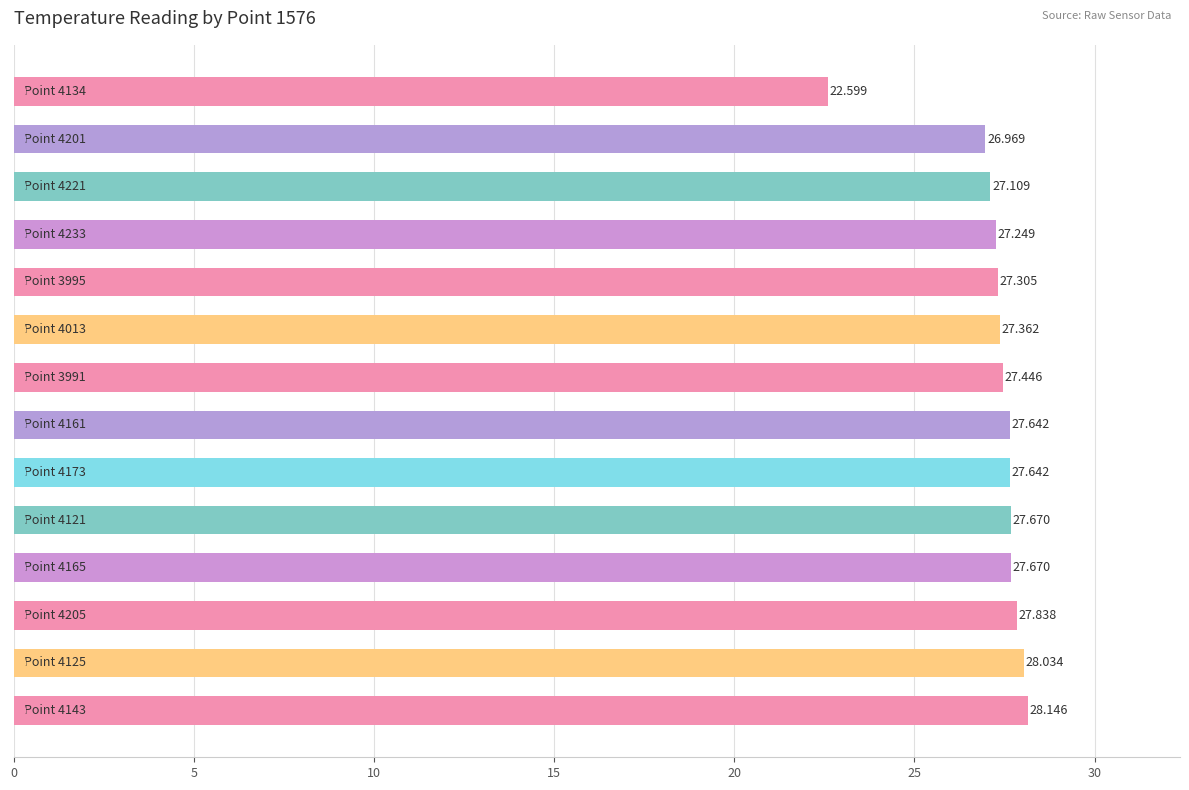

Count the number of categories in the chart.

14